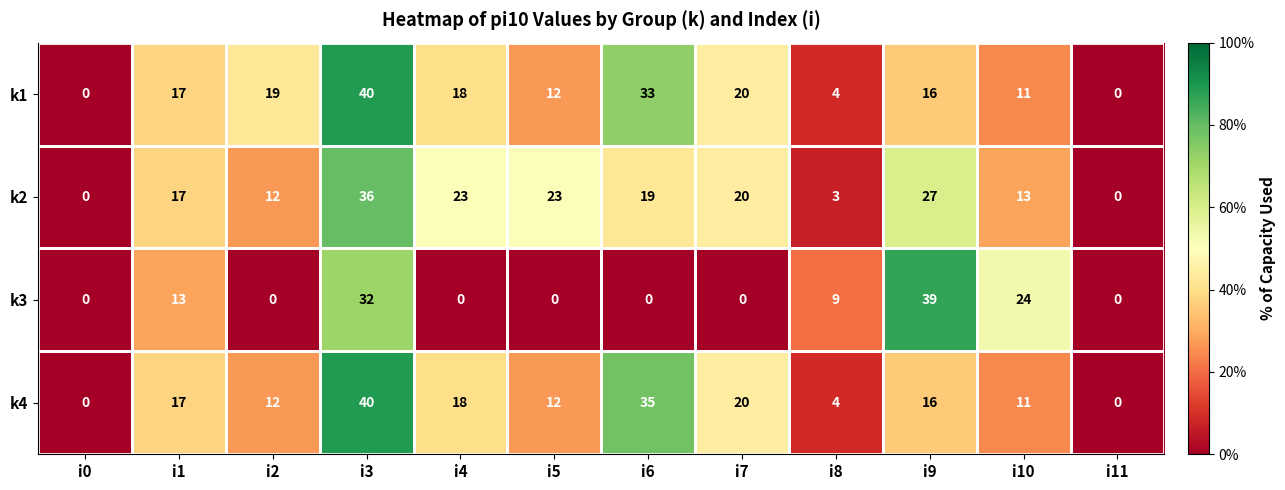

How many data points does each series have?

12